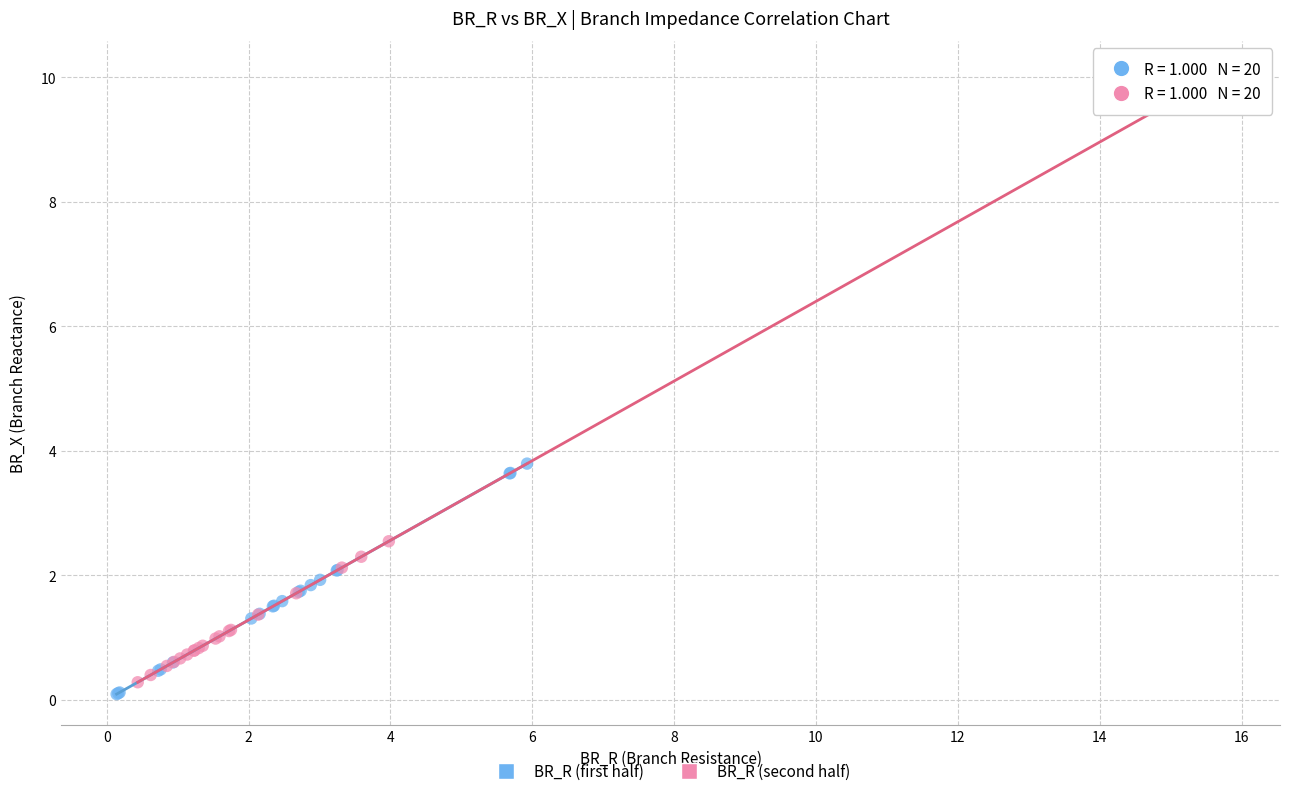

Which series reaches the maximum Y coordinate?

BR_R (second half)